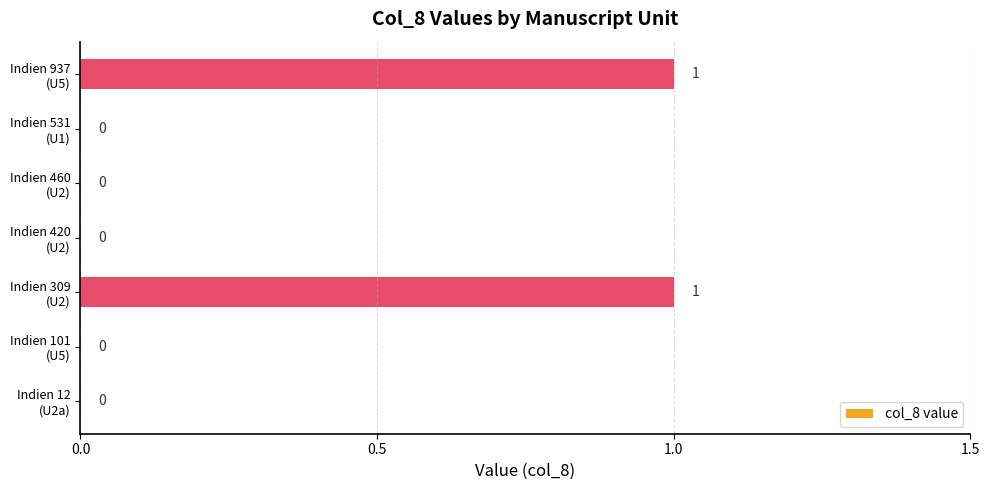

How many values exceed 0?

2